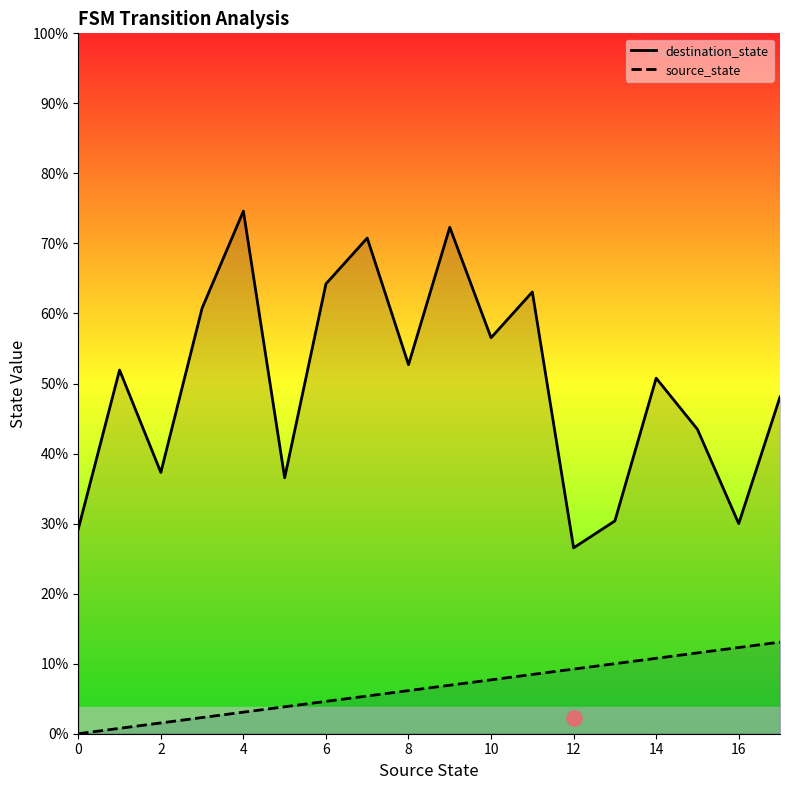

Which series has the largest Y range (max minus min)?

destination_state